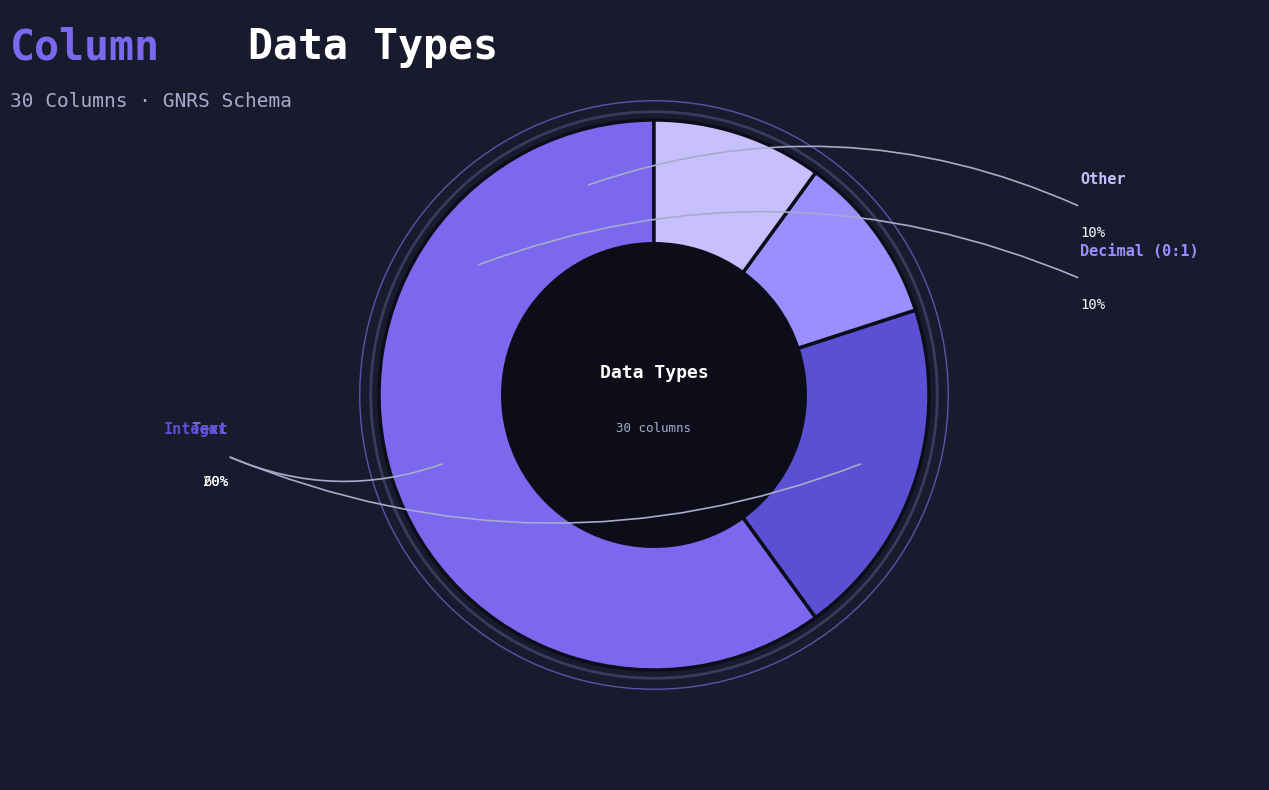

Is there any slice that represents more than half of the pie?

Yes